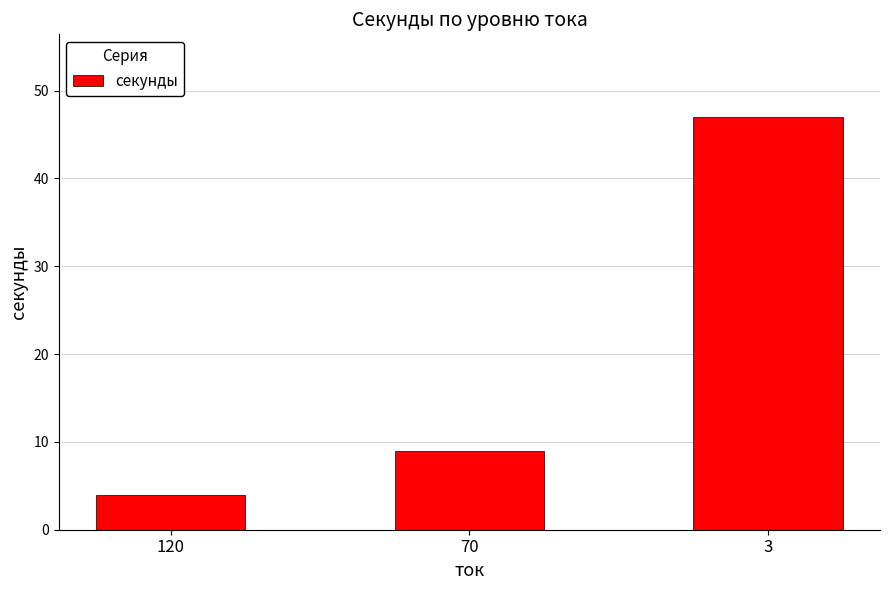

How many bars are there in total?

3